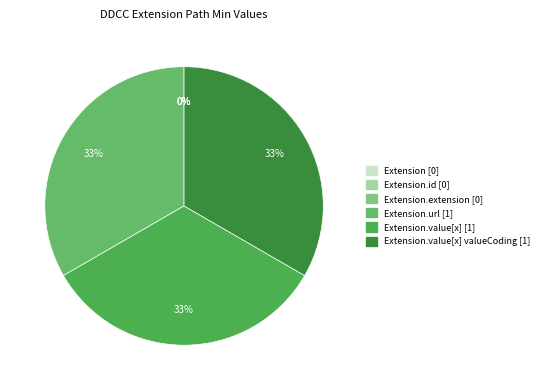

Which has a higher value, Extension.id or Extension?

Extension.id